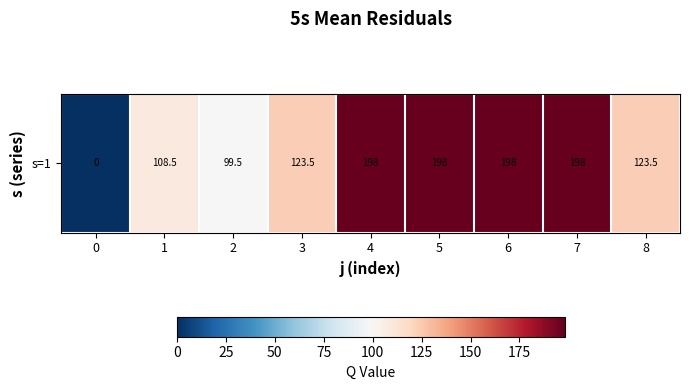

Which label corresponds to the largest value in the chart?

4